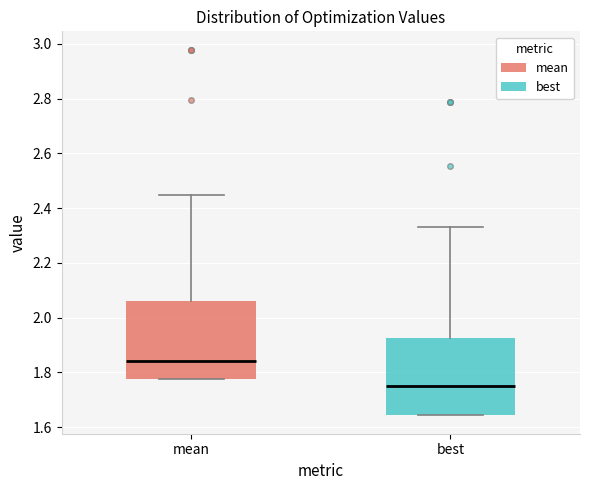

Where is the upper edge of the box for mean on the y-axis? The values are not printed on the chart, so give them approximately, as read against the axis.

2.06